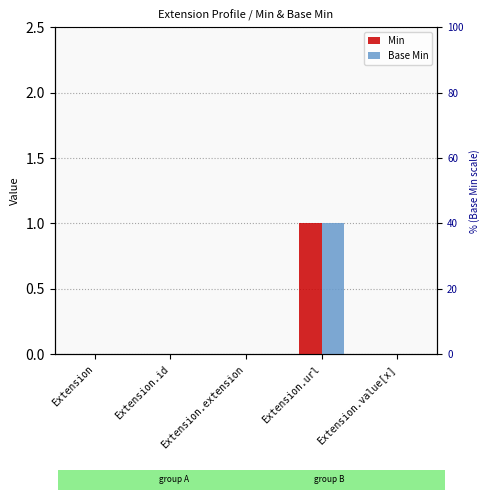

At which label does Base Min reach its peak?

Extension.url